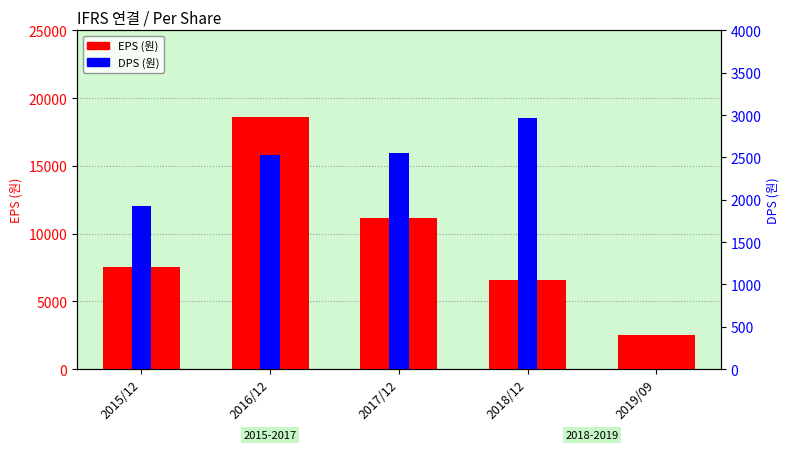

Rank the series by their average value, from lowest to highest.

DPS (원), EPS (원)